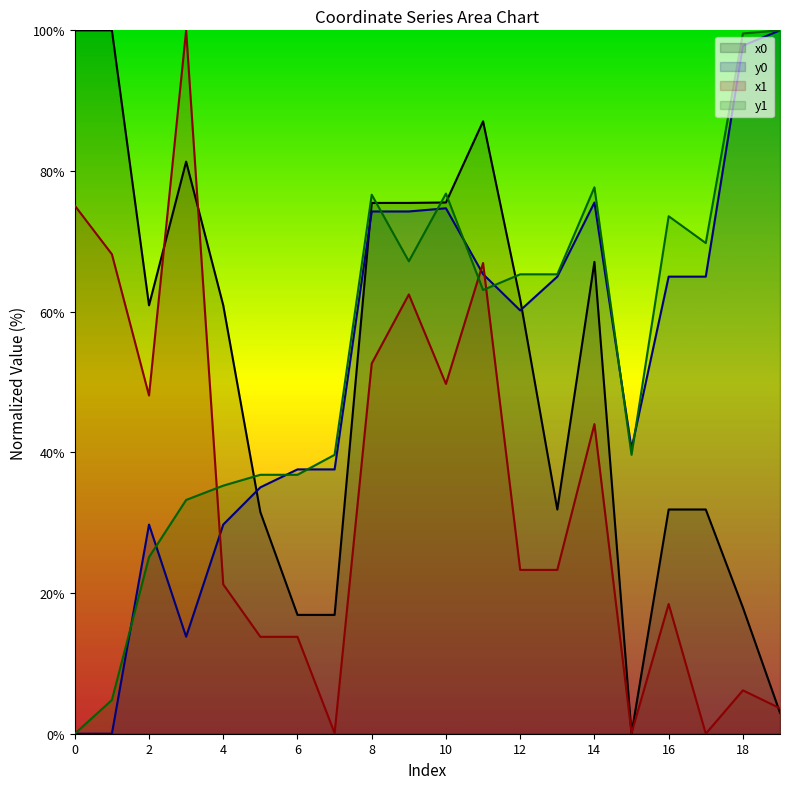

At which category does the chart reach its minimum across all series?

15